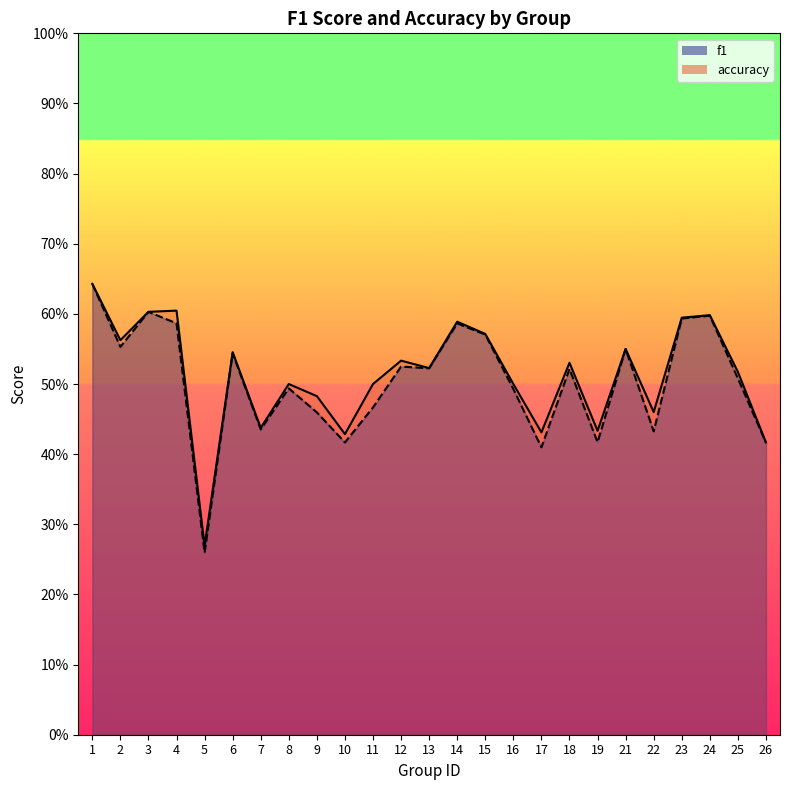

Which series changed the most between 9 and 23?

f1